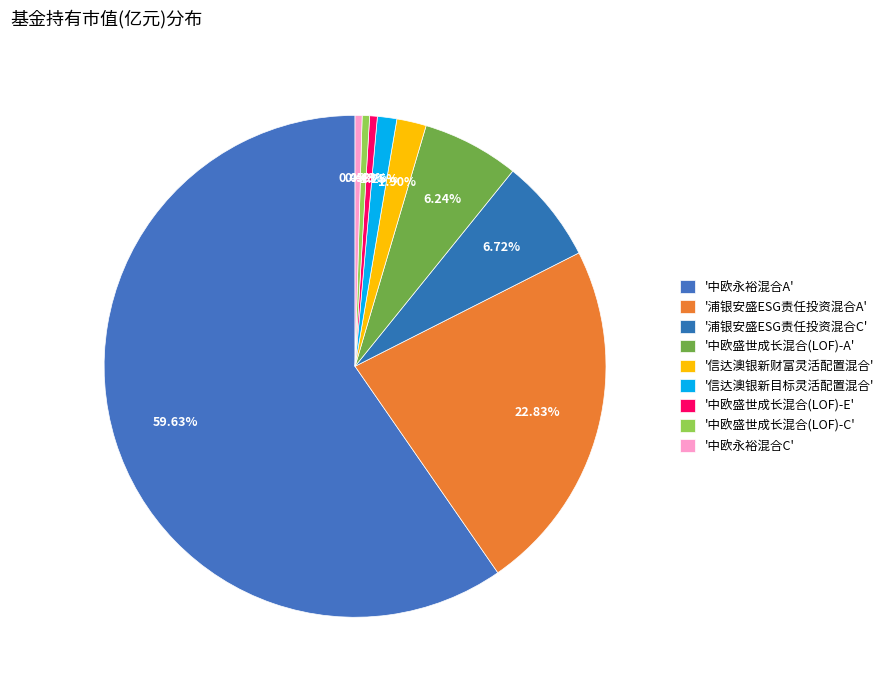

What is the smallest slice in the pie chart?

中欧永裕混合C